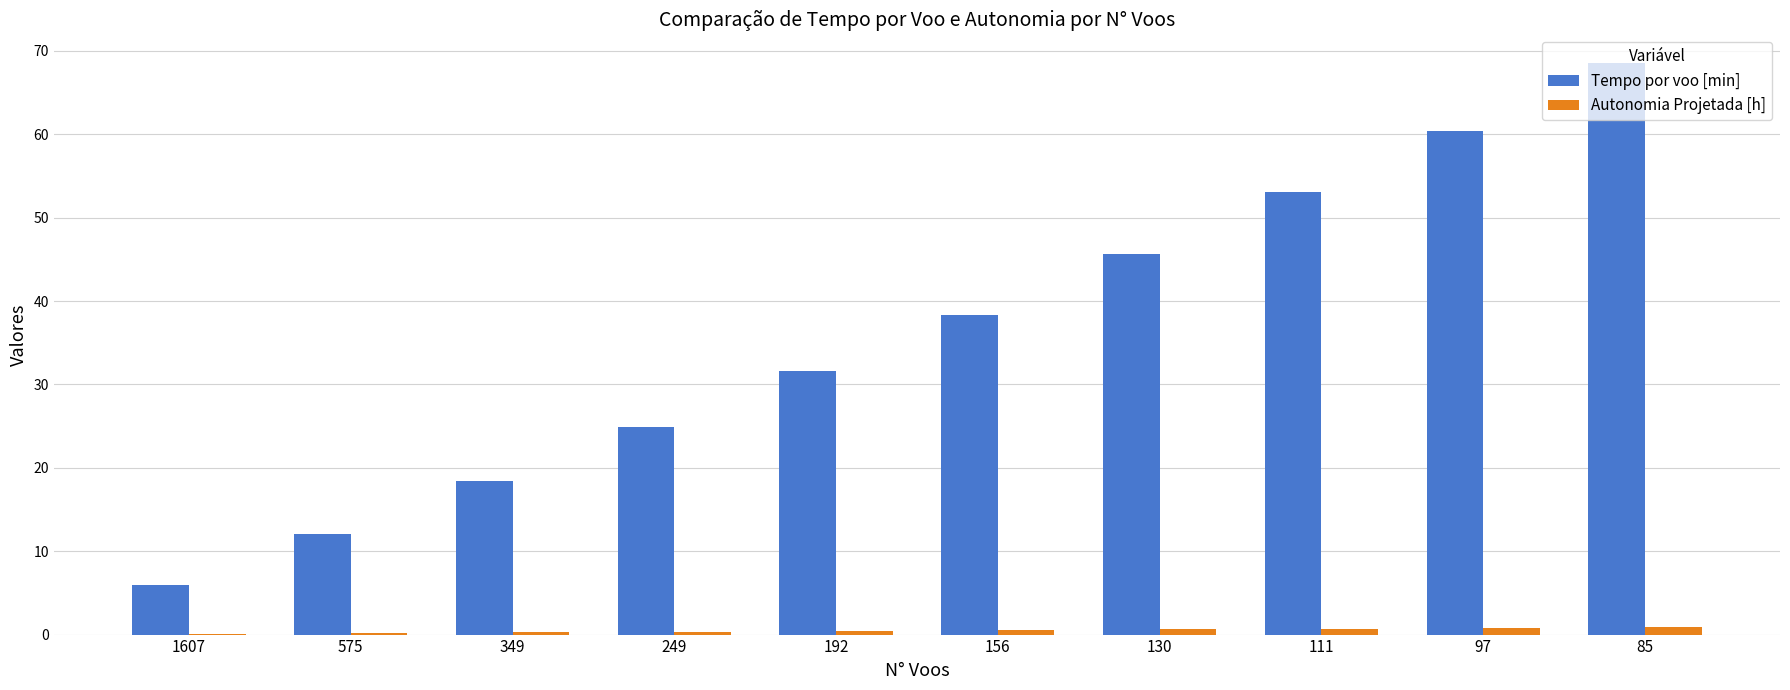

What is the average value of the Autonomia Projetada [h] series?

0.5